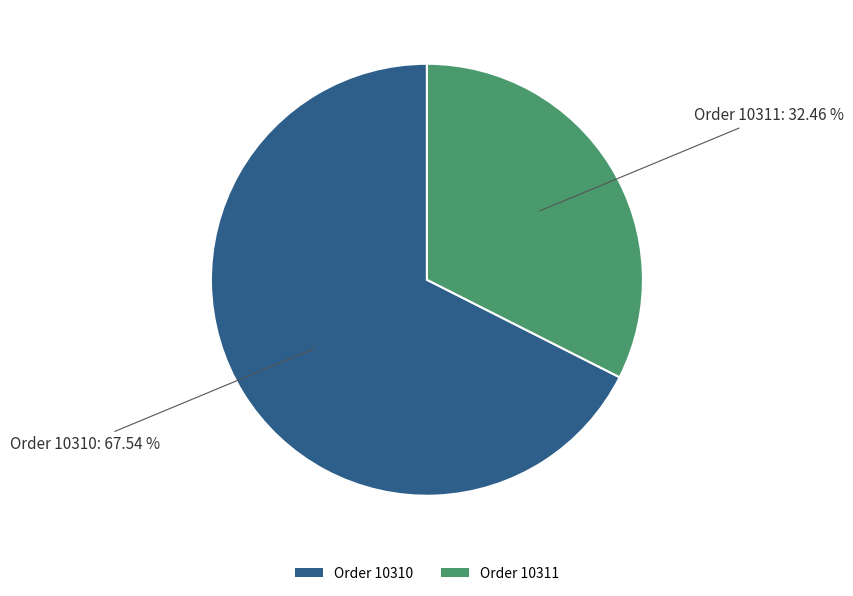

Count the number of slices in the pie.

2